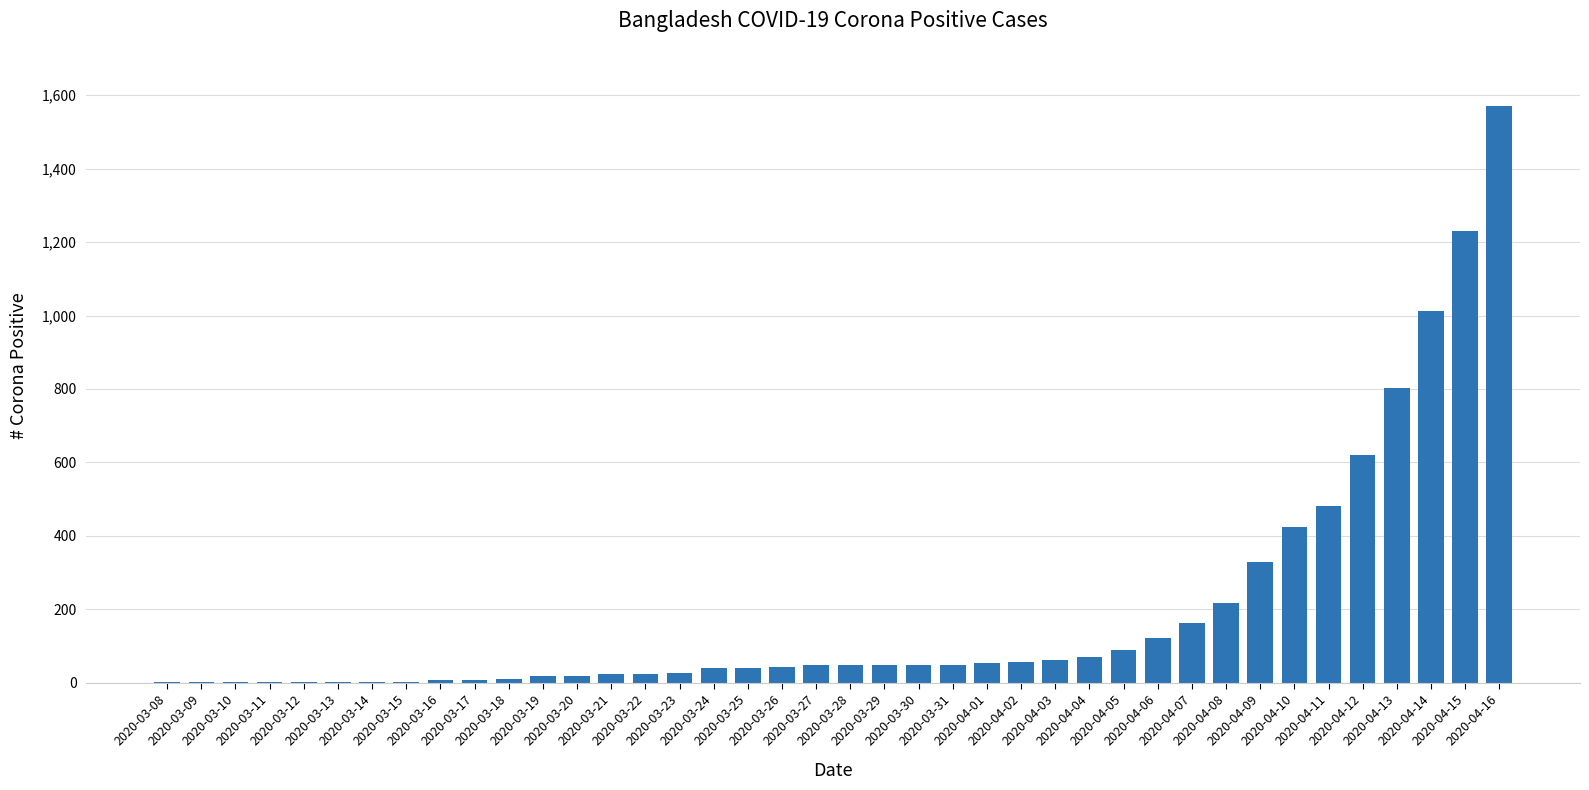

How many distinct data groups are displayed?

1